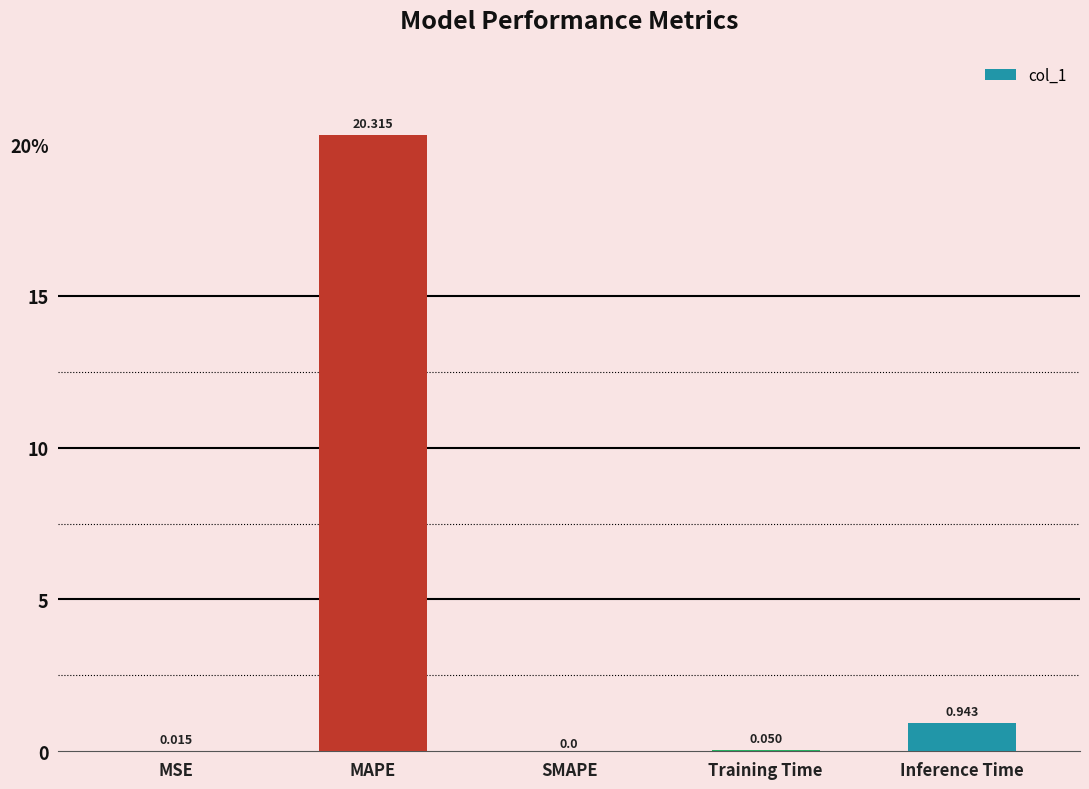

Rank the categories by value from lowest to highest.

SMAPE, MSE, Training Time, Inference Time, MAPE